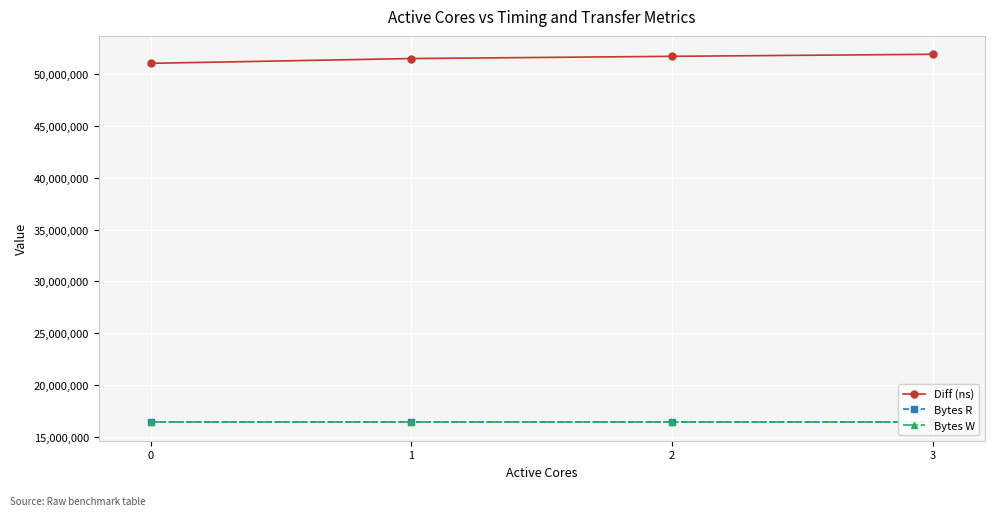

At which category is the sum across all series the highest?

3